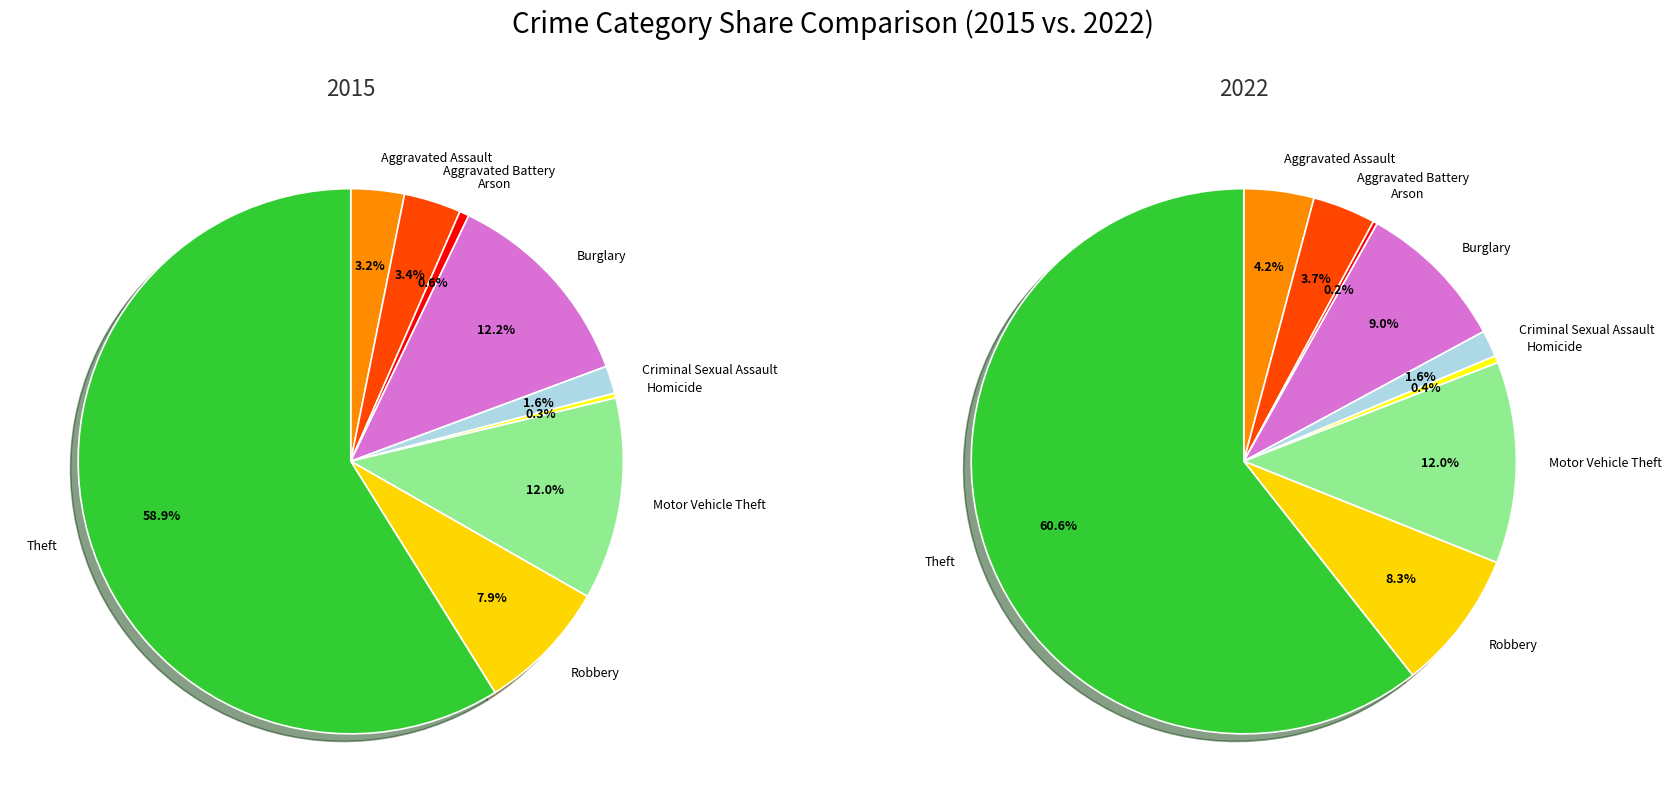

Count the number of slices in the pie.

9